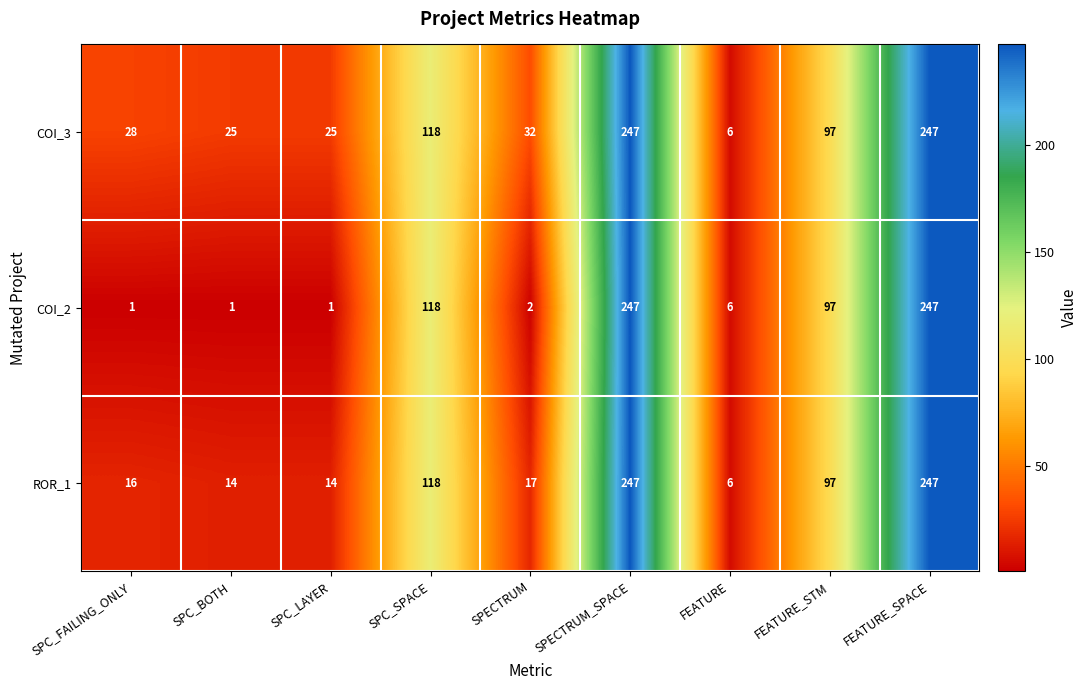

List the series in order of their overall mean, lowest first.

COI_2, ROR_1, COI_3